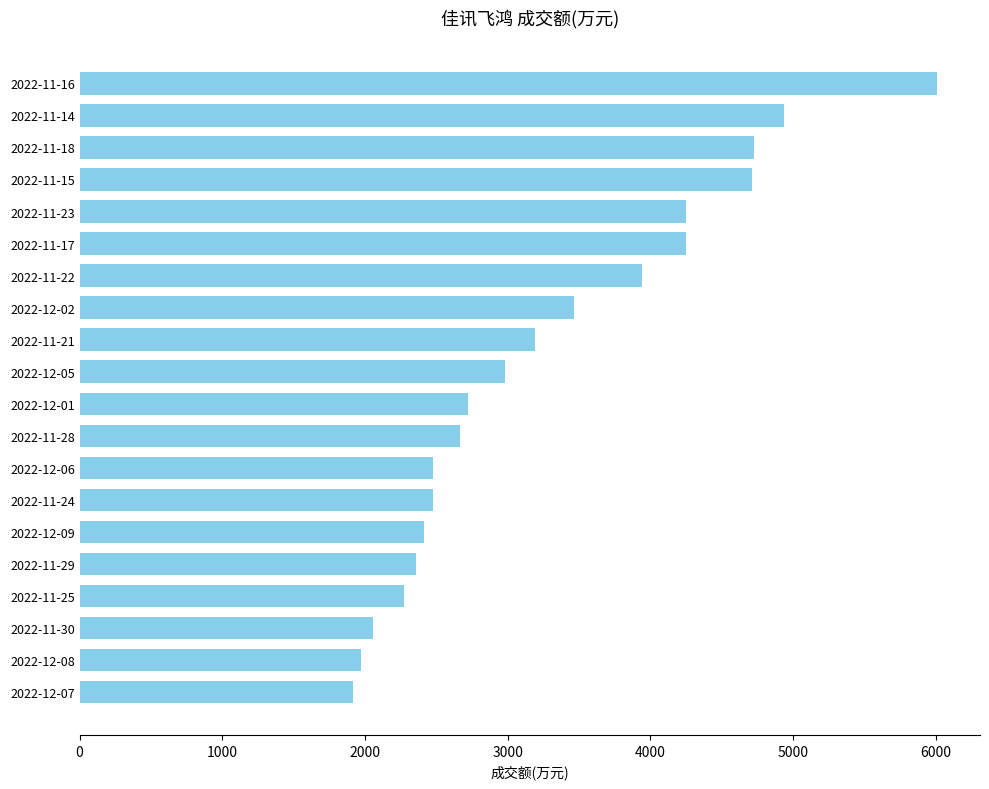

Is it true that the value at 2022-12-08 is 1975?

True